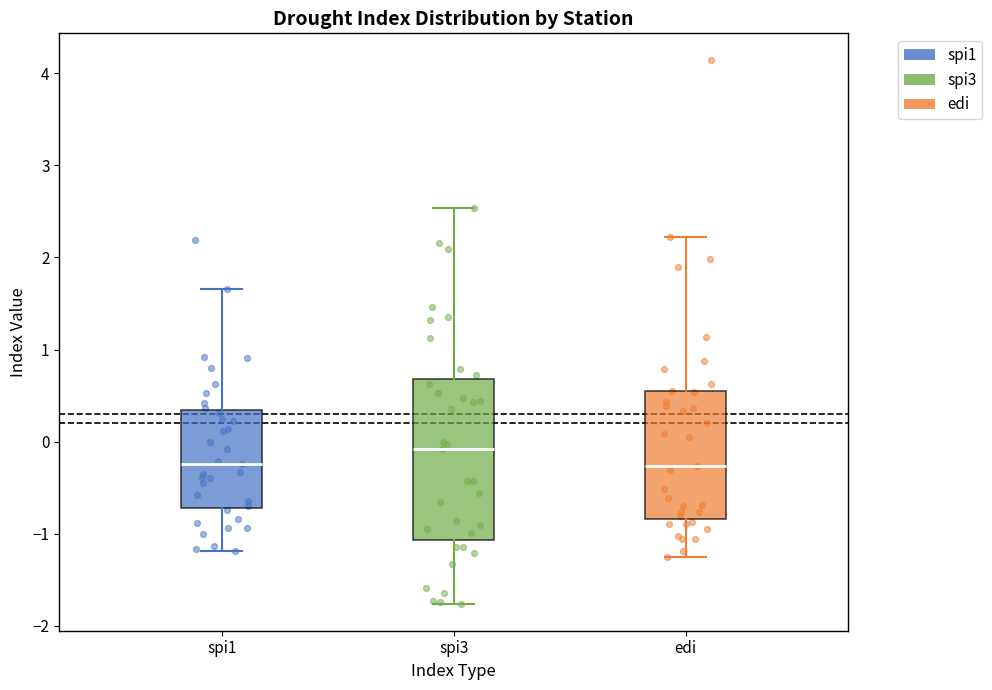

Reading left to right, read every box against the y-axis: the position of its median line, the range the box covers, and the ends of its whiskers. The values are not printed on the chart, so give them approximately, as read against the axis.

spi1: median -0.2, box -0.7 to 0.3, whiskers -1.2 to 1.7
spi3: median -0.1, box -1.1 to 0.7, whiskers -1.8 to 2.5
edi: median -0.3, box -0.8 to 0.5, whiskers -1.2 to 2.2